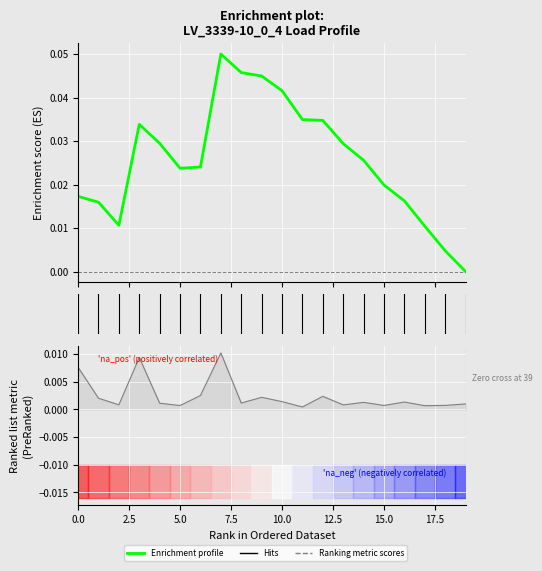

At which label is the value closest to 0?

19